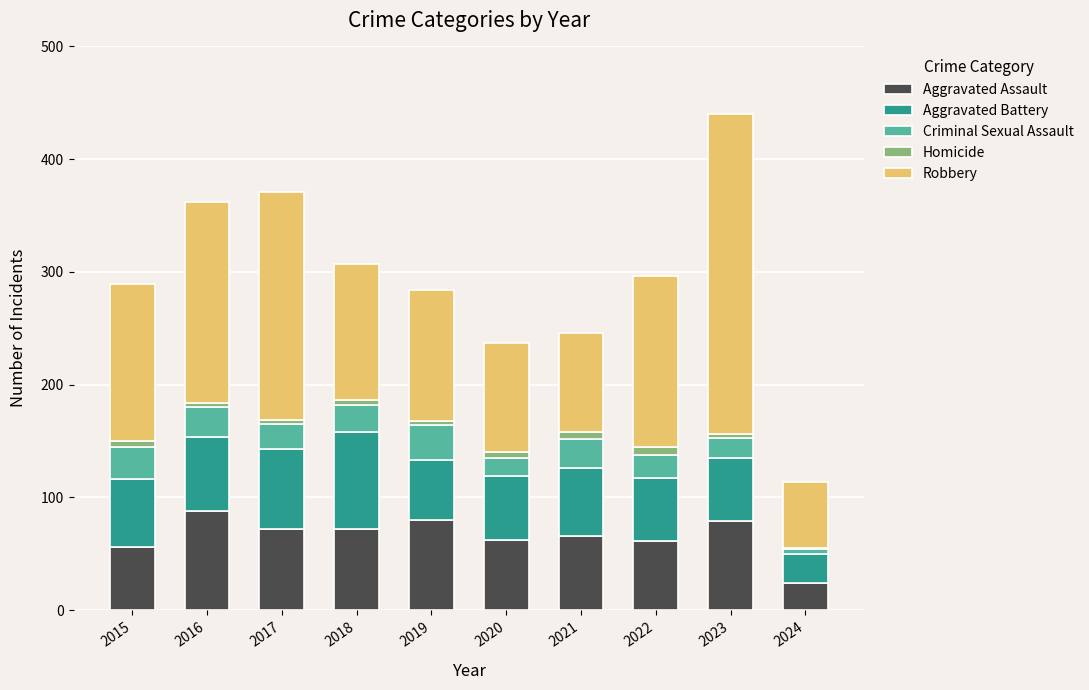

What is the sum of the Aggravated Assault values at 2020 and 2018?

134